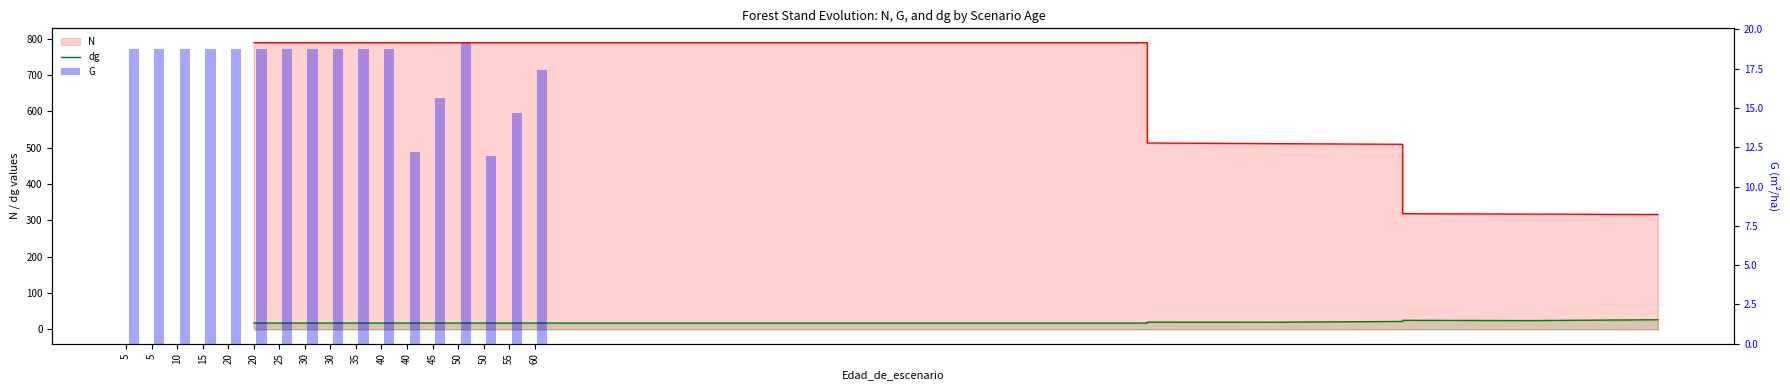

True or false: G has a value of 19.1 at 50.

True